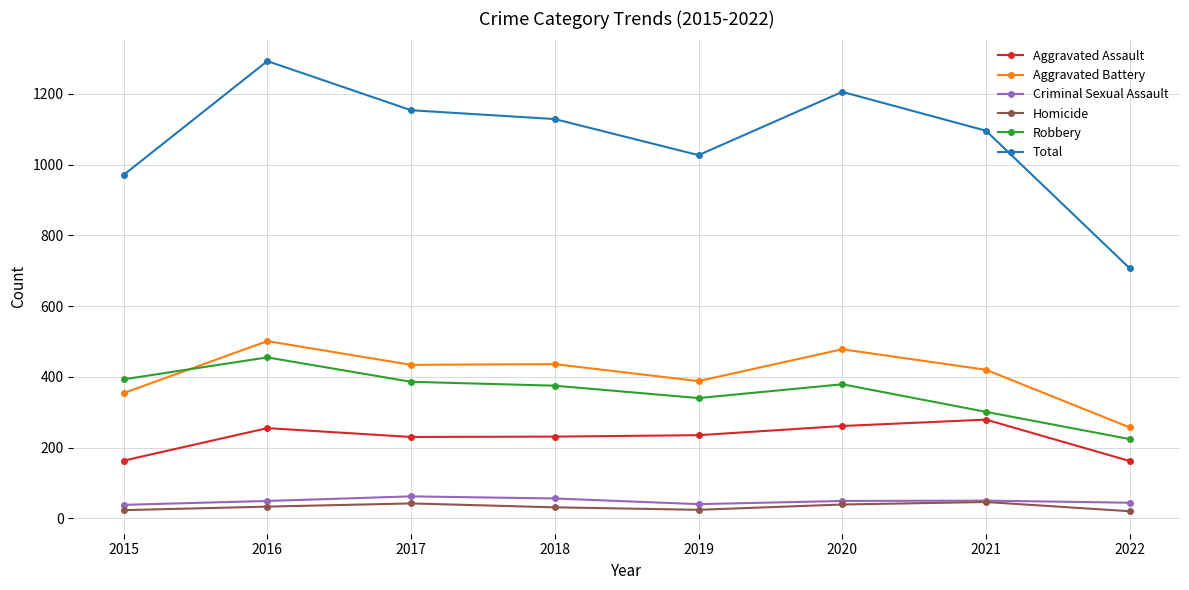

Which series has the largest total across all categories?

Total